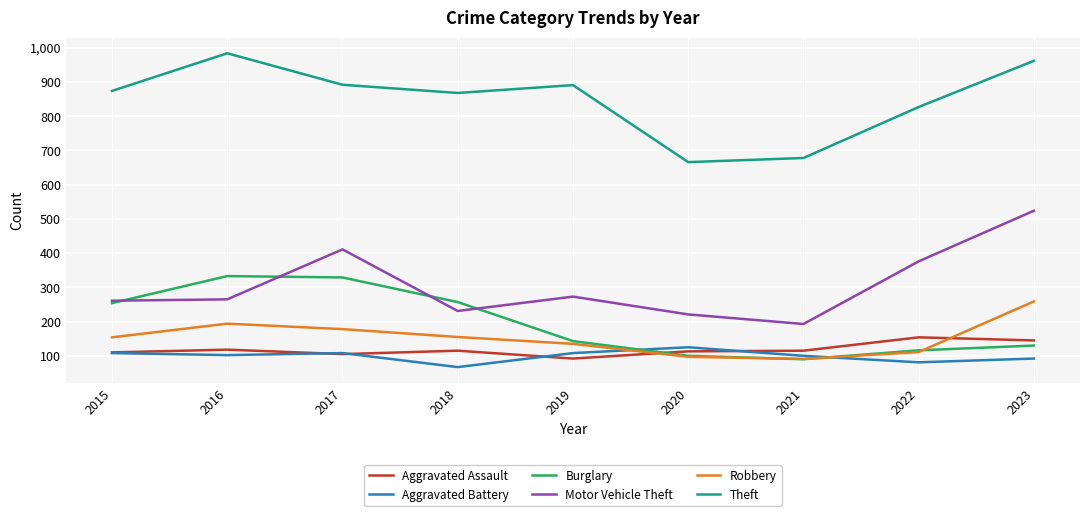

At how many categories does at least one series exceed 972?

1